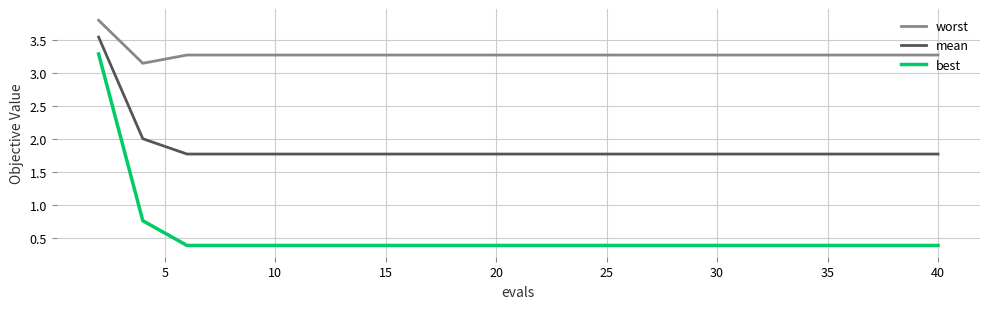

Which series has the widest spread of values?

best